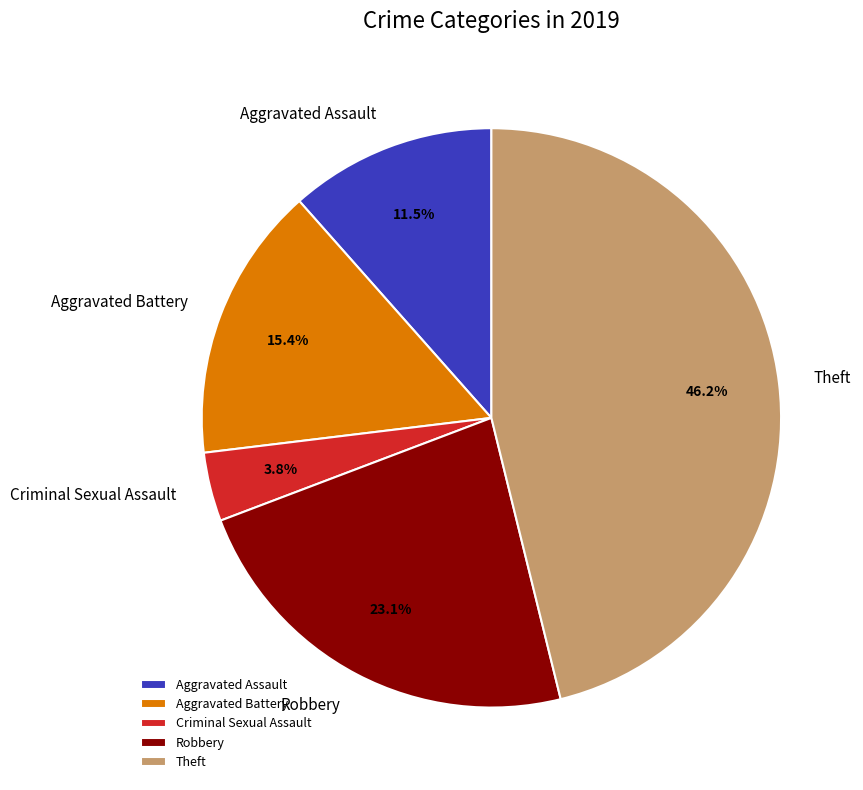

Is Criminal Sexual Assault the majority of the pie?

No